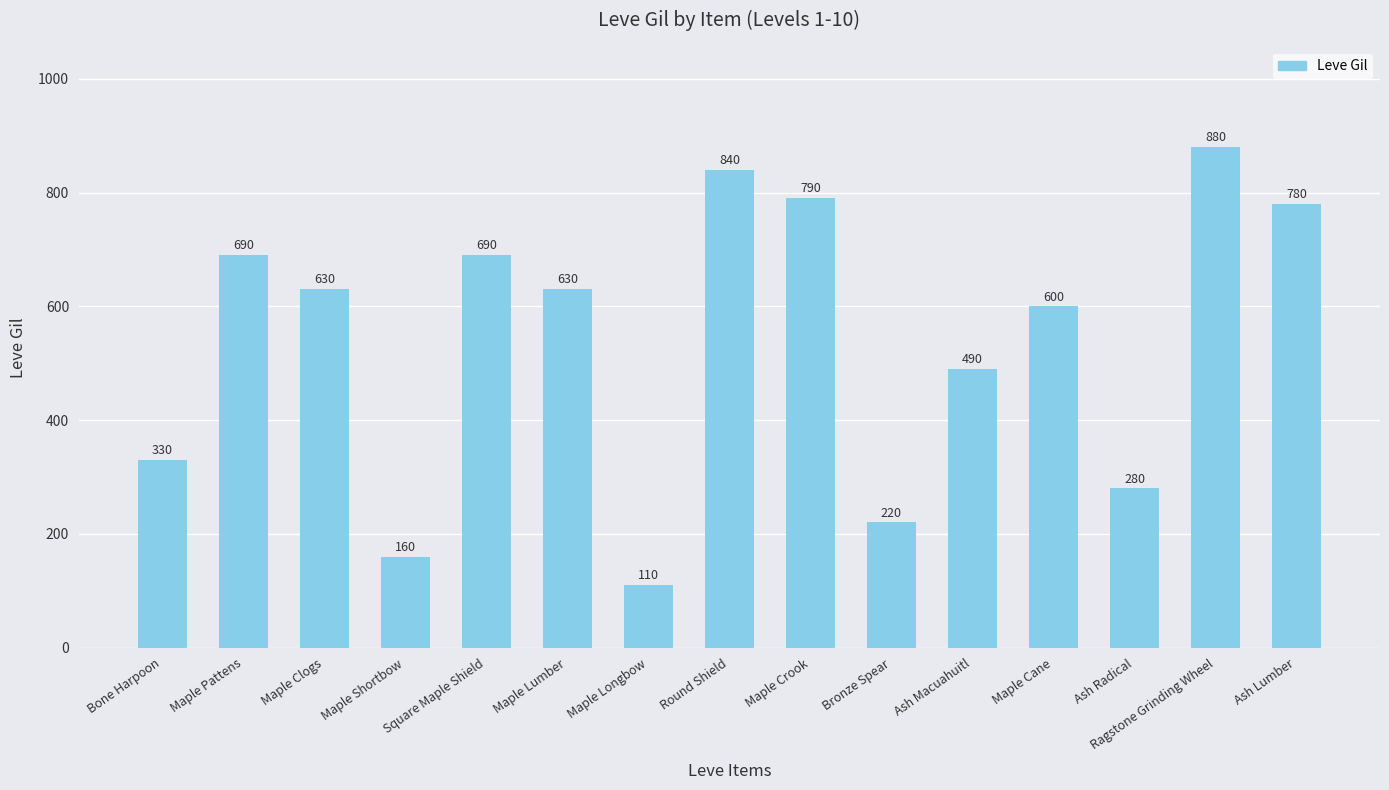

Reading left to right, what are all the values shown in this chart?

330	690	630	160	690	630	110	840	790	220	490	600	280	880	780